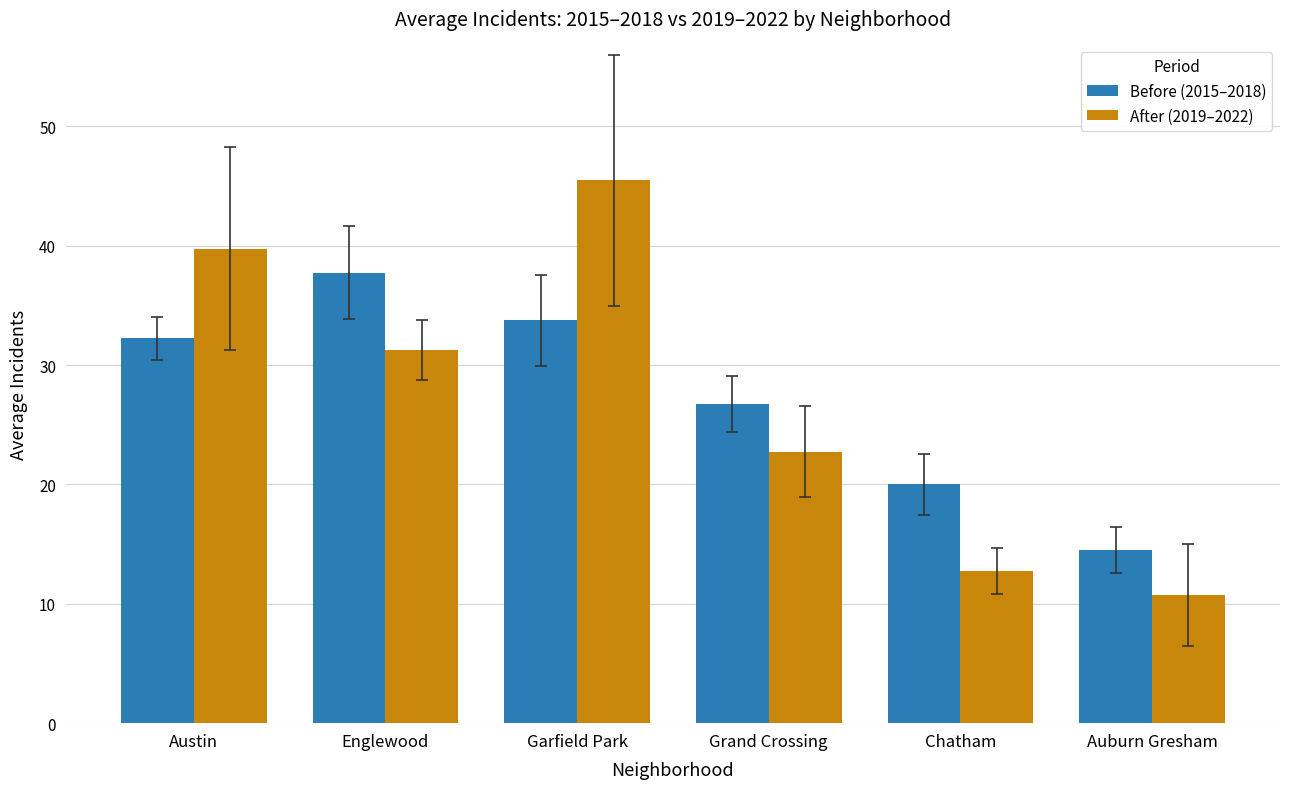

How many values in the After (2019–2022) series exceed 31?

3